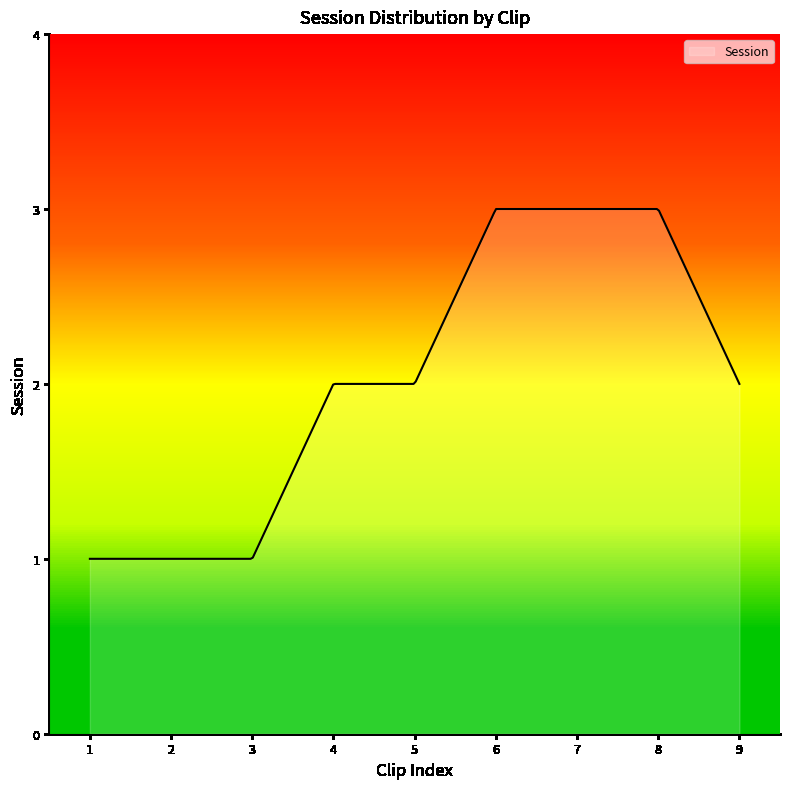

Rank the categories by value from highest to lowest.

6, 7, 8, 4, 5, 9, 1, 2, 3